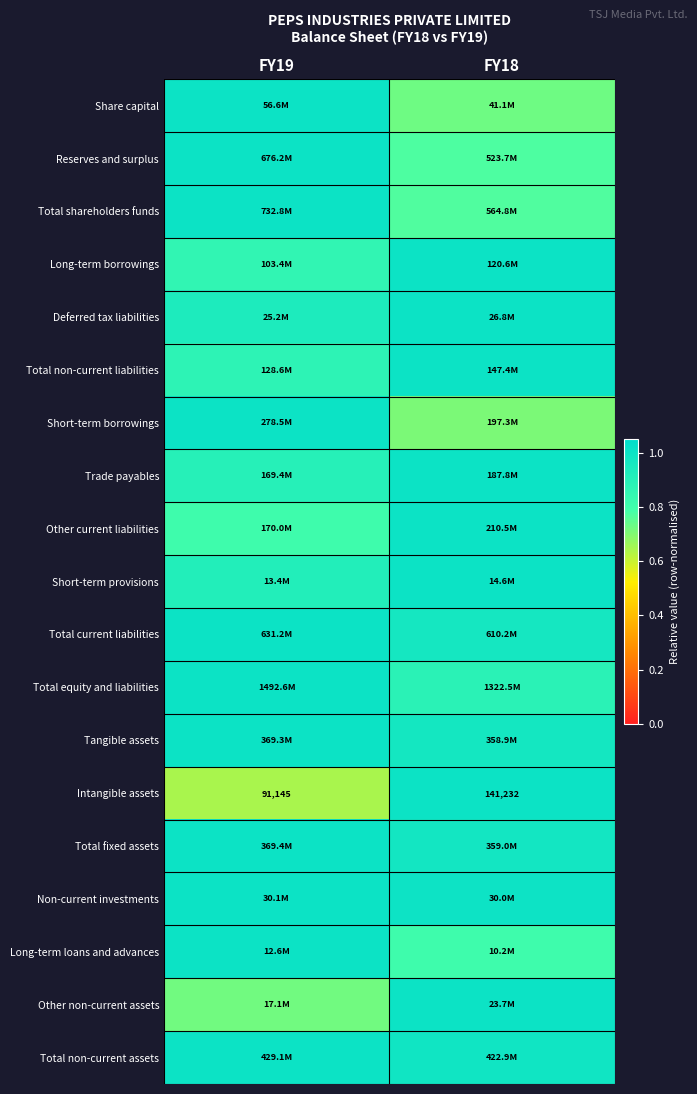

At which category is the sum across all series the highest?

FY19